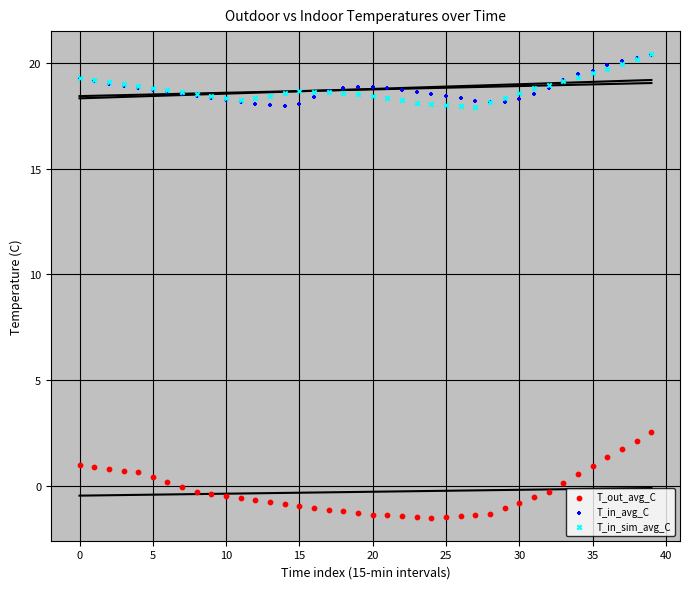

Across all series, what Y value is closest to 9?

2.5